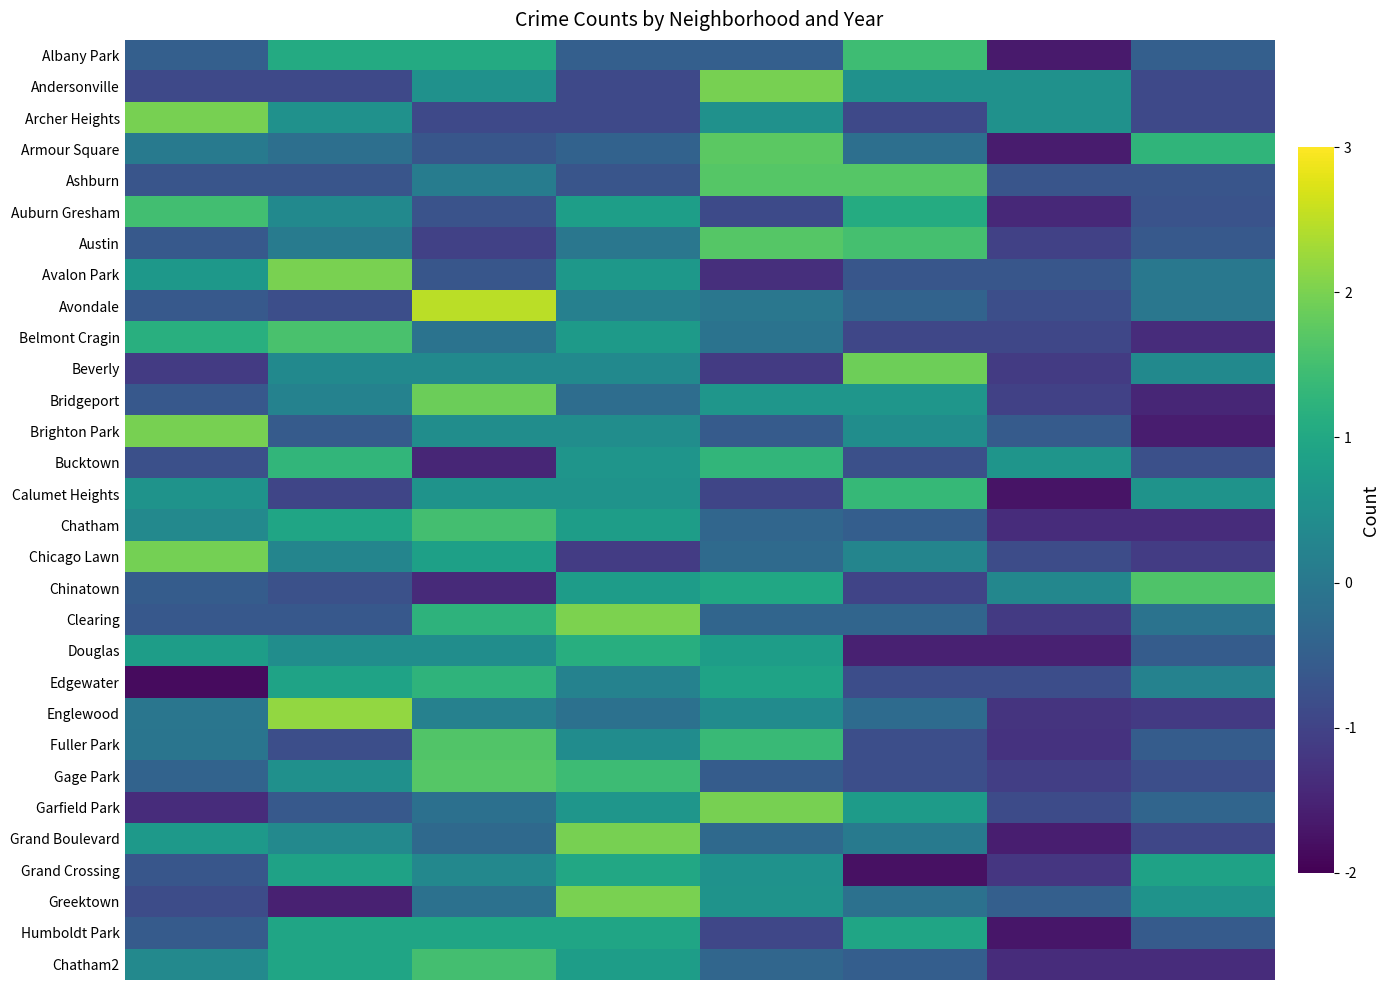

Reading left to right, what are all the values shown in this chart?

Albany Park: -0.5	1.1	1.1	-0.5	-0.5	1.5	-1.6	-0.5
Andersonville: -0.9	-0.9	0.5	-0.9	2.0	0.5	0.5	-0.9
Archer Heights: 2.0	0.5	-0.9	-0.9	0.5	-0.9	0.5	-0.9
Armour Square: 0.1	-0.2	-0.7	-0.4	1.7	-0.2	-1.6	1.3
Ashburn: -0.7	-0.7	0.1	-0.7	1.7	1.7	-0.7	-0.7
Auburn Gresham: 1.5	0.4	-0.7	0.8	-0.9	1.1	-1.4	-0.7
Austin: -0.6	0.1	-1.0	-0.0	1.7	1.5	-1.0	-0.6
Avalon Park: 0.7	2.0	-0.7	0.7	-1.3	-0.7	-0.7	0.0
Avondale: -0.6	-0.8	2.5	0.2	-0.0	-0.4	-0.8	-0.0
Belmont Cragin: 1.2	1.6	-0.1	0.7	-0.1	-0.9	-0.9	-1.4
Beverly: -1.1	0.4	0.4	0.4	-1.1	1.9	-1.1	0.4
Bridgeport: -0.6	0.2	1.9	-0.2	0.6	0.6	-1.0	-1.5
Brighton Park: 2.0	-0.6	0.4	0.4	-0.6	0.4	-0.6	-1.6
Bucktown: -0.8	1.3	-1.5	0.6	1.3	-0.8	0.6	-0.8
Calumet Heights: 0.6	-1.0	0.6	0.6	-1.0	1.3	-1.7	0.6
Chatham: 0.4	0.9	1.5	0.8	-0.4	-0.5	-1.4	-1.4
Chicago Lawn: 2.0	0.3	0.8	-1.1	-0.3	0.3	-0.8	-1.1
Chinatown: -0.5	-0.8	-1.4	0.8	1.0	-1.0	0.3	1.6
Clearing: -0.6	-0.6	1.2	2.0	-0.4	-0.4	-1.2	-0.1
Douglas: 0.8	0.5	0.5	1.1	0.8	-1.5	-1.5	-0.5
Edgewater: -1.8	0.9	1.2	0.2	0.9	-0.8	-0.8	0.2
Englewood: -0.0	2.2	0.2	-0.1	0.4	-0.3	-1.3	-1.1
Fuller Park: -0.1	-0.8	1.6	0.4	1.4	-0.8	-1.3	-0.5
Gage Park: -0.4	0.5	1.7	1.4	-0.5	-0.8	-1.1	-0.8
Garfield Park: -1.4	-0.6	-0.2	0.6	2.0	0.7	-0.9	-0.4
Grand Boulevard: 0.7	0.4	-0.3	2.0	-0.3	0.0	-1.6	-0.9
Grand Crossing: -0.7	0.9	0.3	1.0	0.6	-1.8	-1.2	0.9
Greektown: -0.8	-1.5	-0.1	2.0	0.6	-0.1	-0.5	0.6
Humboldt Park: -0.6	0.9	0.9	0.9	-0.9	0.9	-1.7	-0.6
Chatham2: 0.4	0.9	1.5	0.8	-0.4	-0.5	-1.4	-1.4